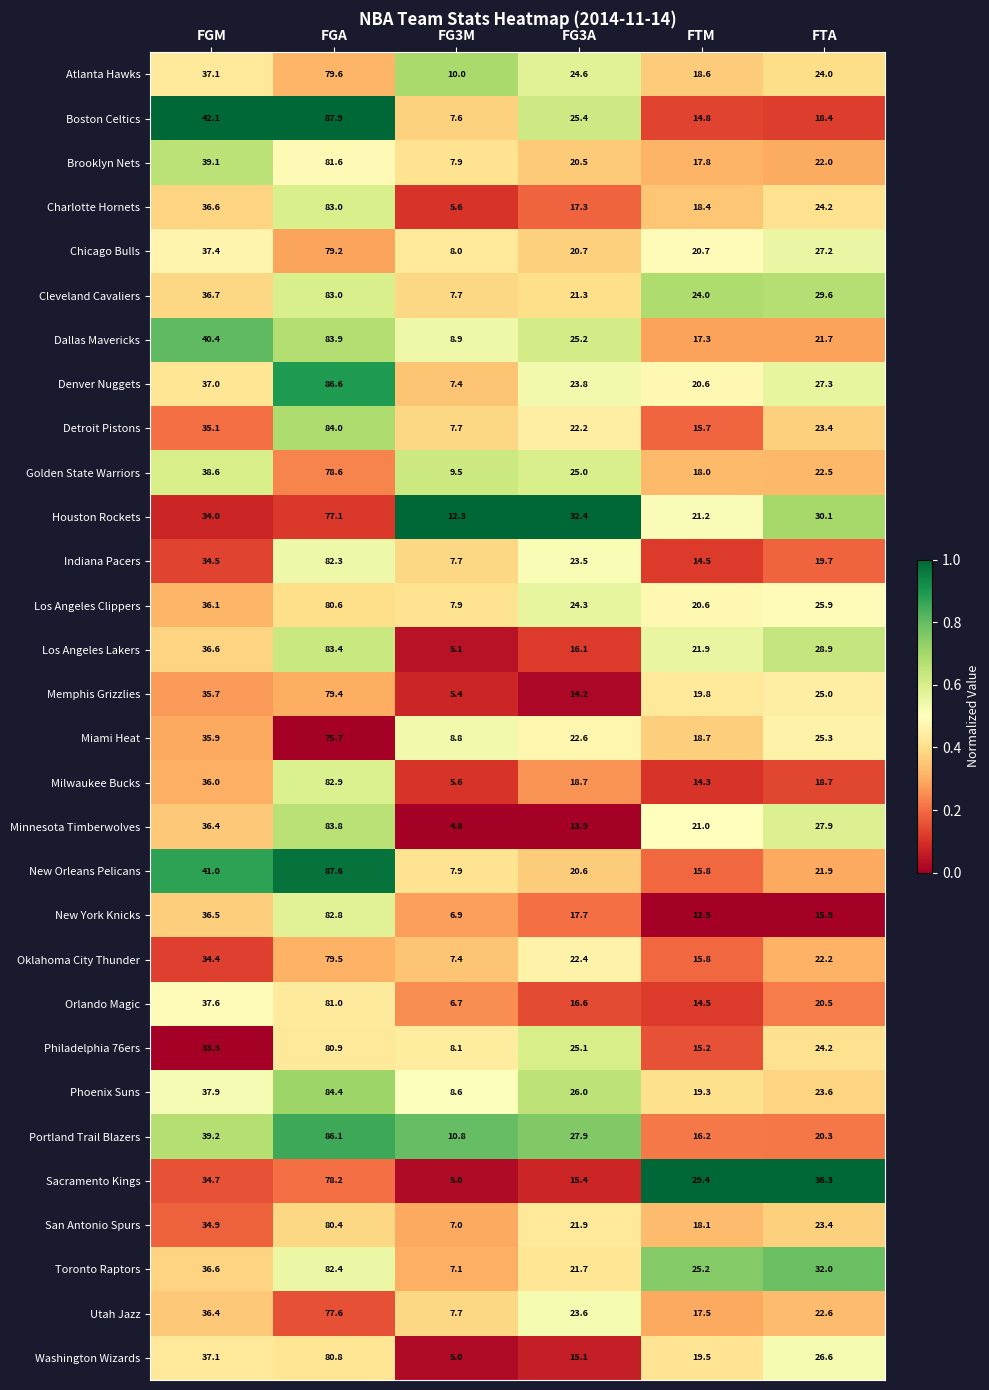

What is the sum of all Milwaukee Bucks values?

176.2